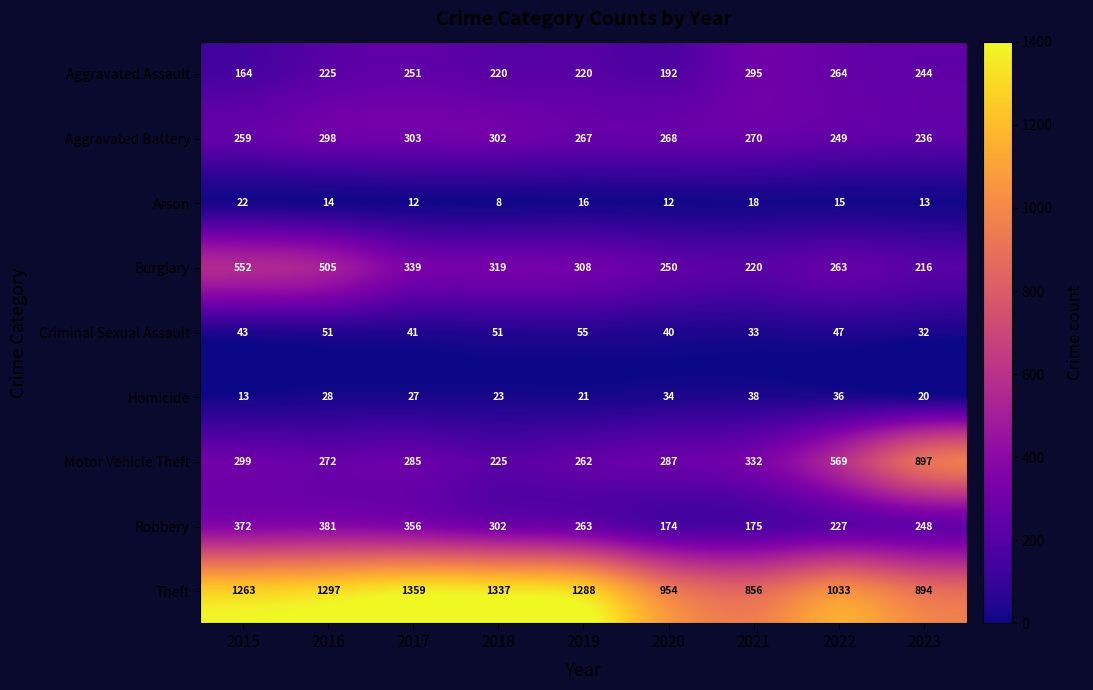

How many values in the Aggravated Battery series are below 268?

4